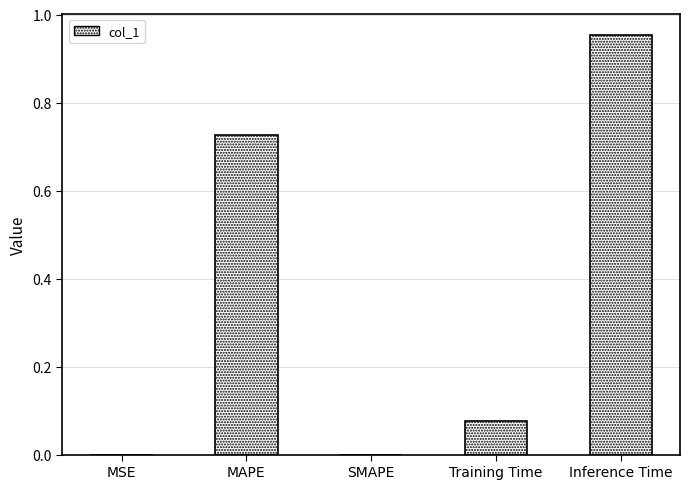

True or false: the data shows 0.0 at SMAPE.

True